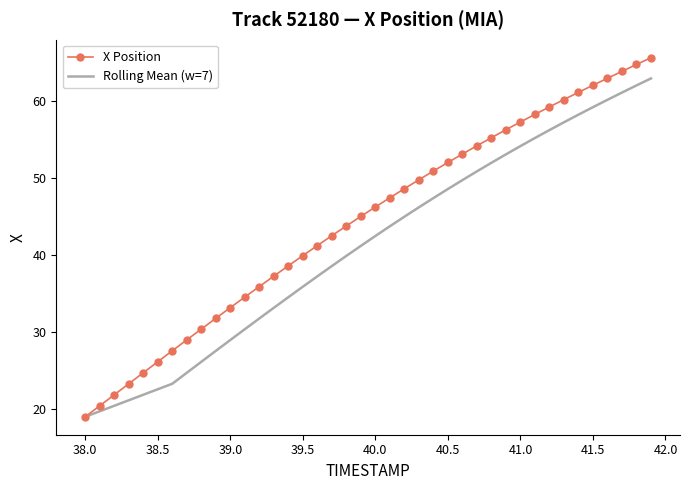

Reading left to right, extract all data points from this chart.

X Position: 19.0	20.4	21.9	23.3	24.7	26.2	27.6	29.0	30.4	31.8	33.2	34.6	35.9	37.3	38.6	39.9	41.2	42.5	43.8	45.0	46.2	47.4	48.6	49.8	50.9	52.0	53.1	54.2	55.2	56.3	57.3	58.3	59.2	60.2	61.1	62.1	63.0	63.9	64.8	65.6
Rolling Mean (w=7): 19.0	19.7	20.4	21.1	21.9	22.6	23.3	24.7	26.1	27.6	29.0	30.4	31.8	33.2	34.5	35.9	37.2	38.6	39.9	41.2	42.5	43.7	45.0	46.2	47.4	48.6	49.7	50.9	52.0	53.1	54.2	55.2	56.2	57.2	58.2	59.2	60.2	61.1	62.0	62.9